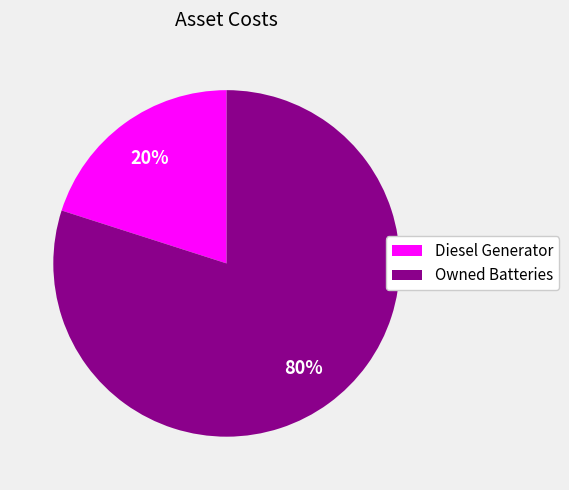

How many segments does this pie chart have?

2